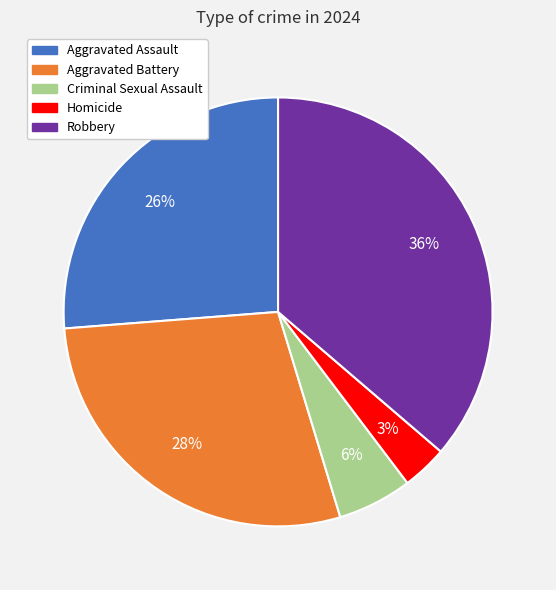

Between Aggravated Assault and Robbery, which is larger?

Robbery